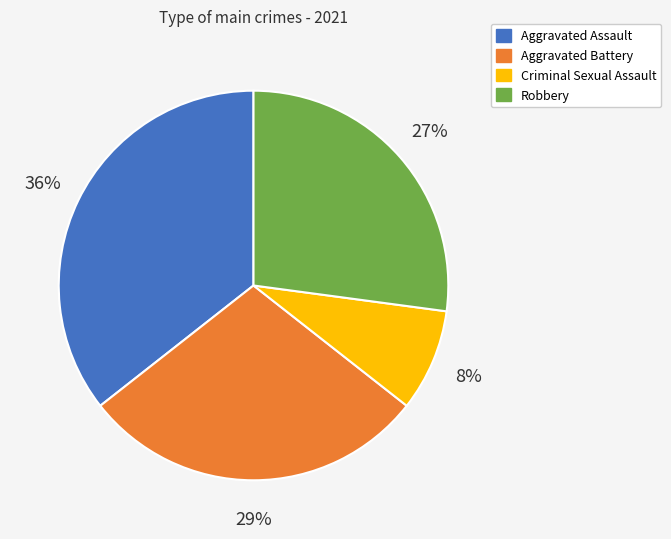

To the nearest percent, what is the combined percentage of Robbery and Aggravated Battery?

56%